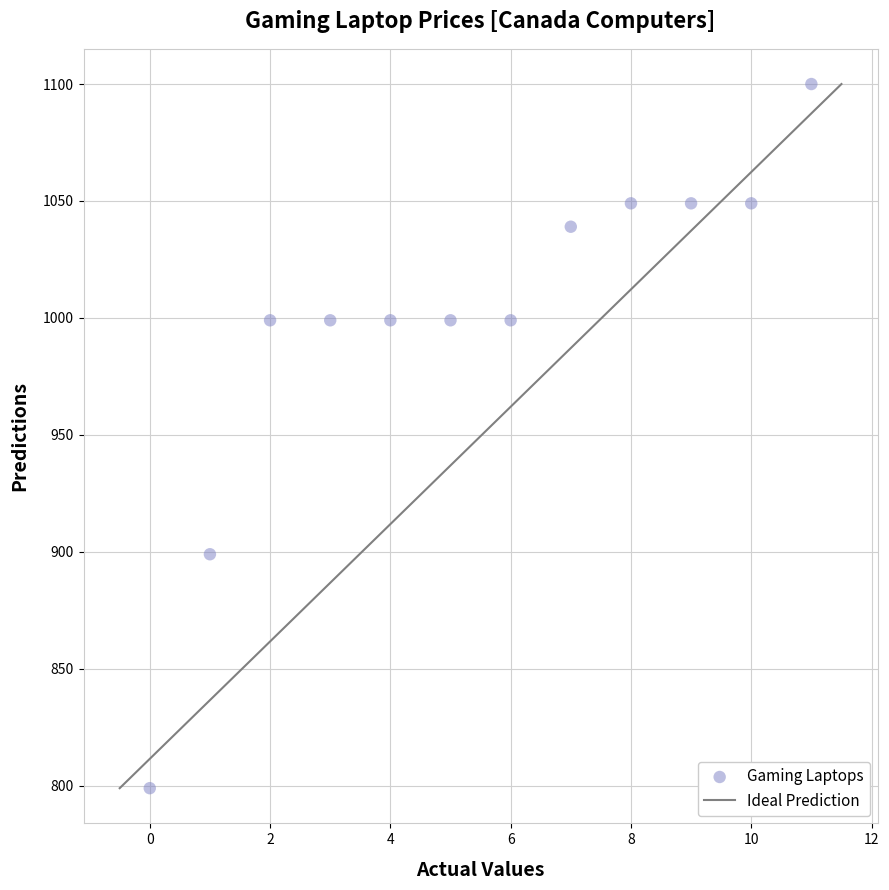

What is the range of Y values (max minus min)?

301.0